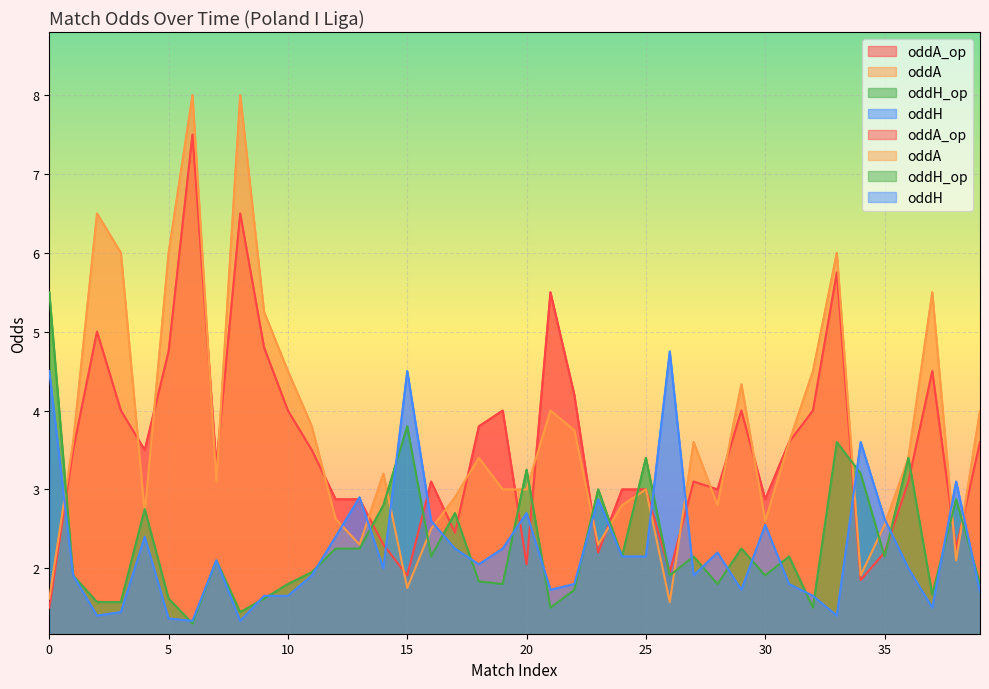

At how many categories does at least one series exceed 1?

40